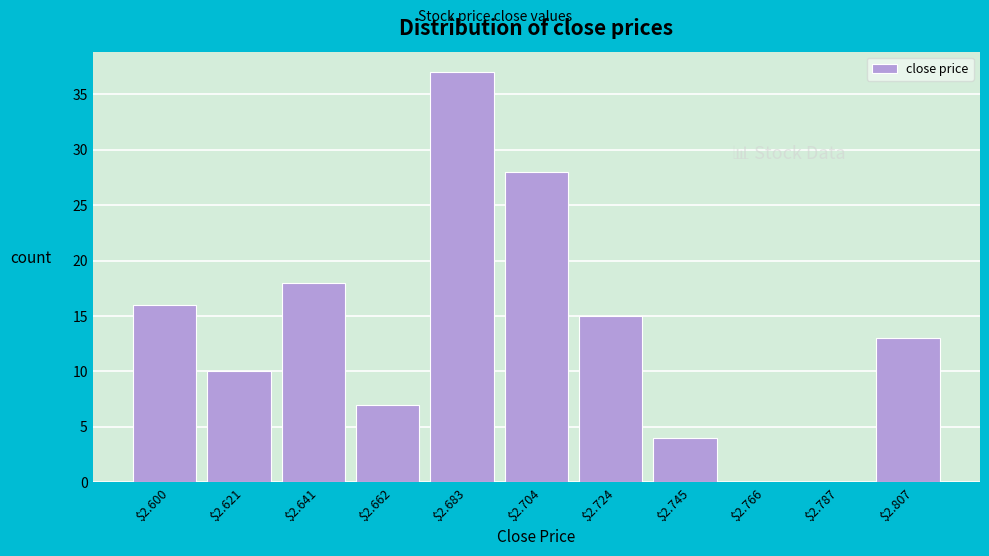

What is the sum of all values?

148